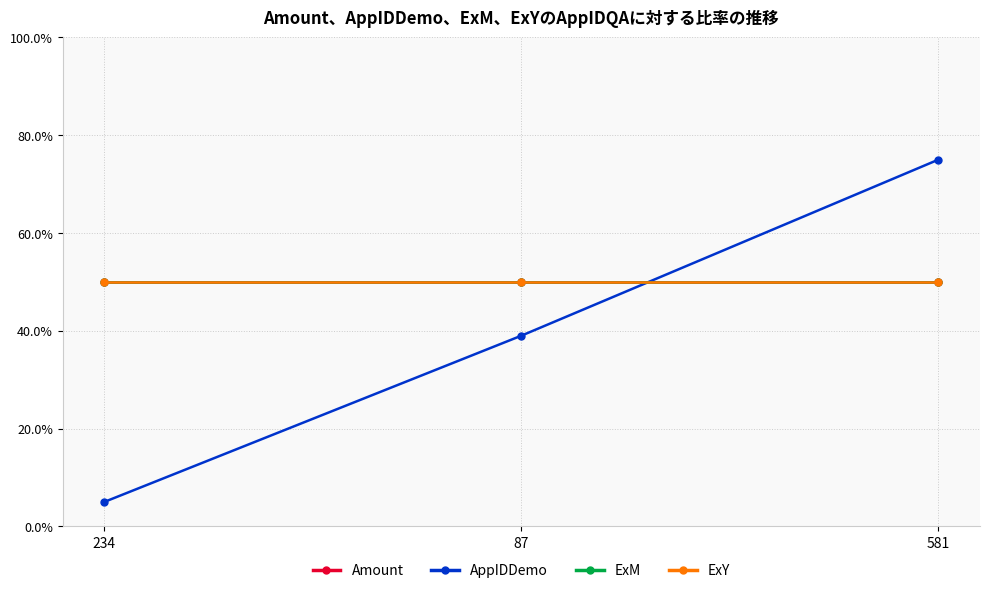

What is the sum of all Amount values?

150.0